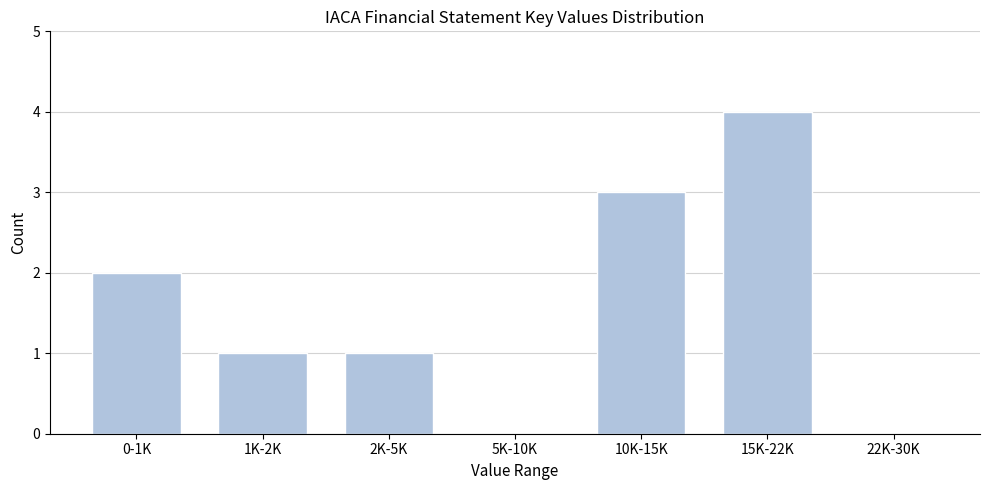

Reading left to right, extract all data points from this chart.

0-1K=2	1K-2K=1	2K-5K=1	5K-10K=0	10K-15K=3	15K-22K=4	22K-30K=0